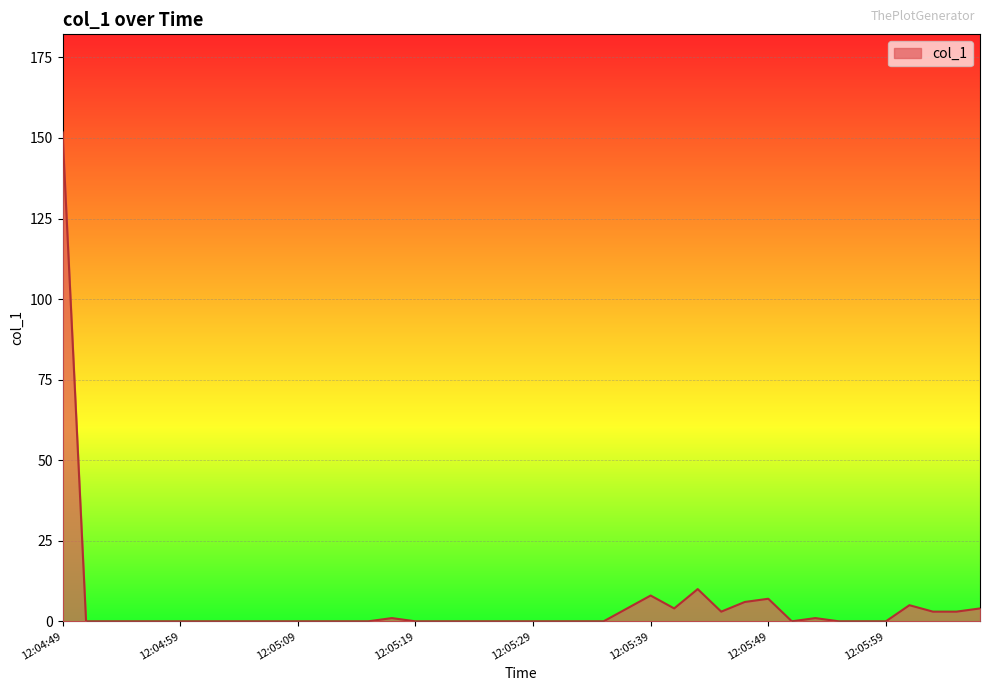

What is the greatest value displayed?

151.8